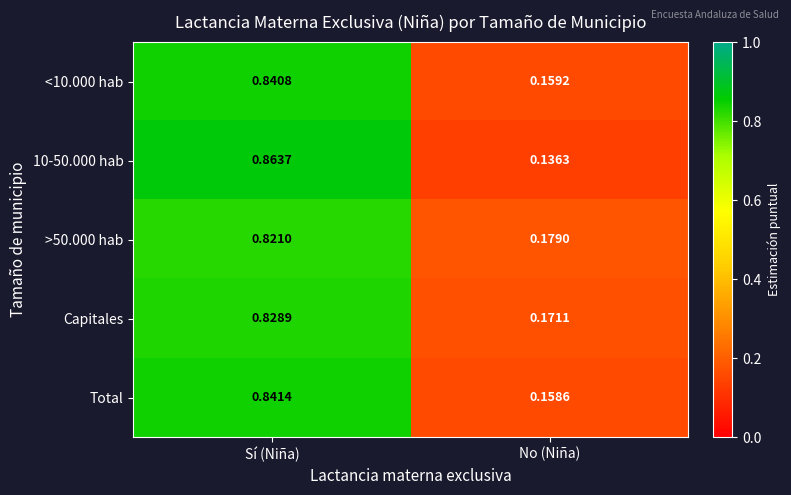

Where is <10.000 hab nearest to the value 0?

No (Niña)